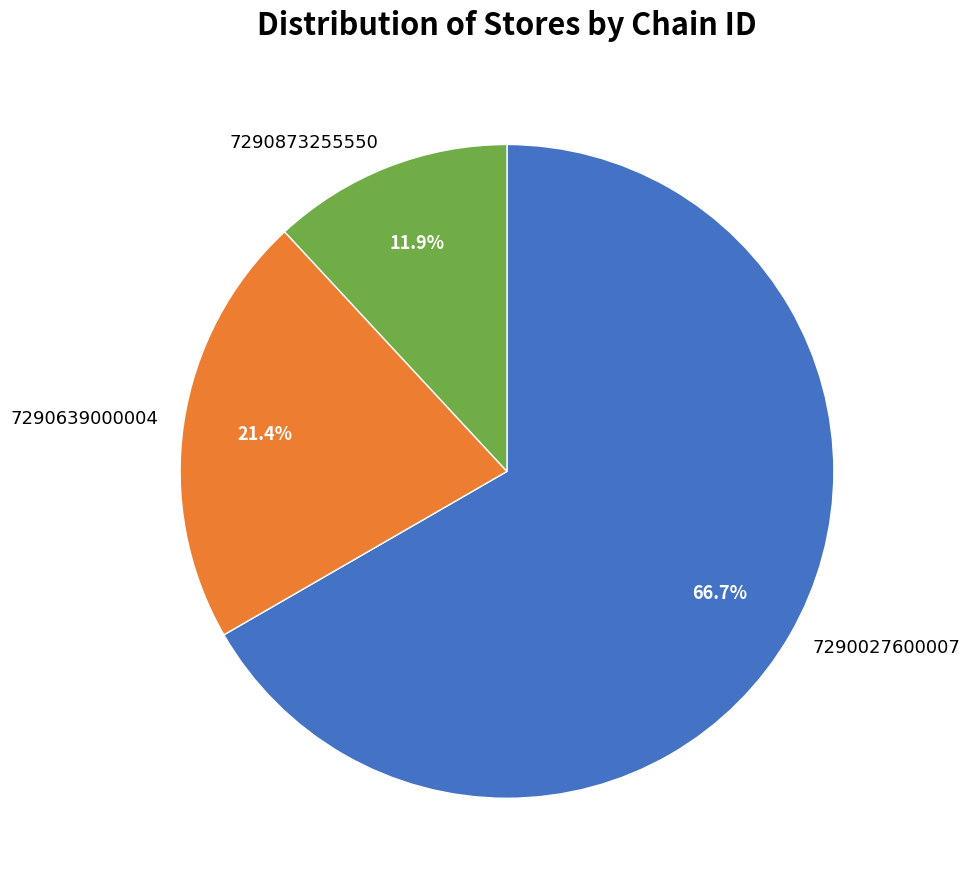

What is the ratio of the value at 7290873255550 to the value at 7290027600007?

0.2